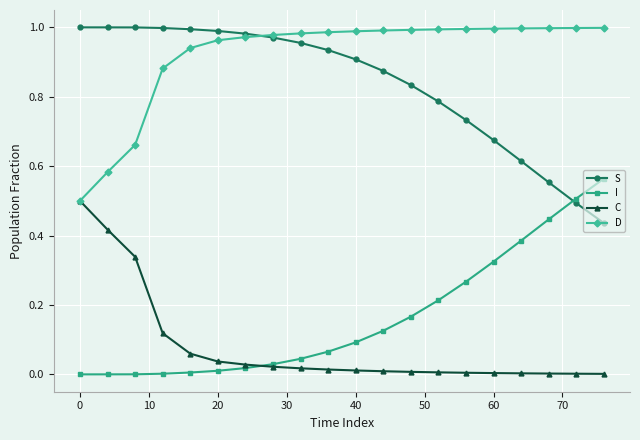

What is the sum of all S values?

16.7